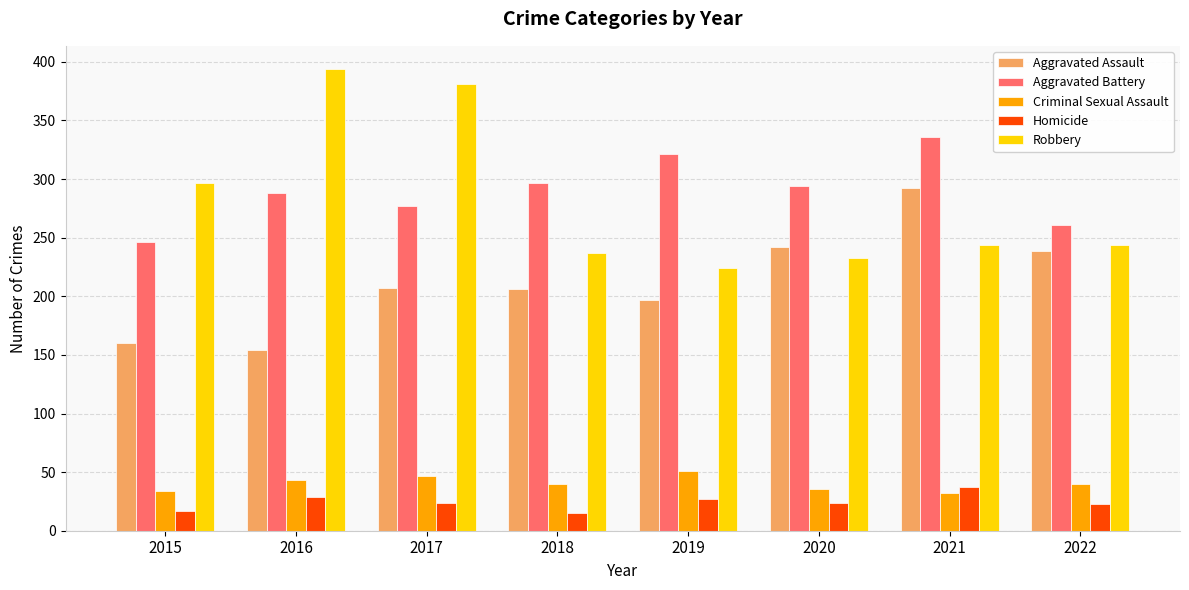

What is the difference between the maximum and minimum values in the Aggravated Assault series?

138